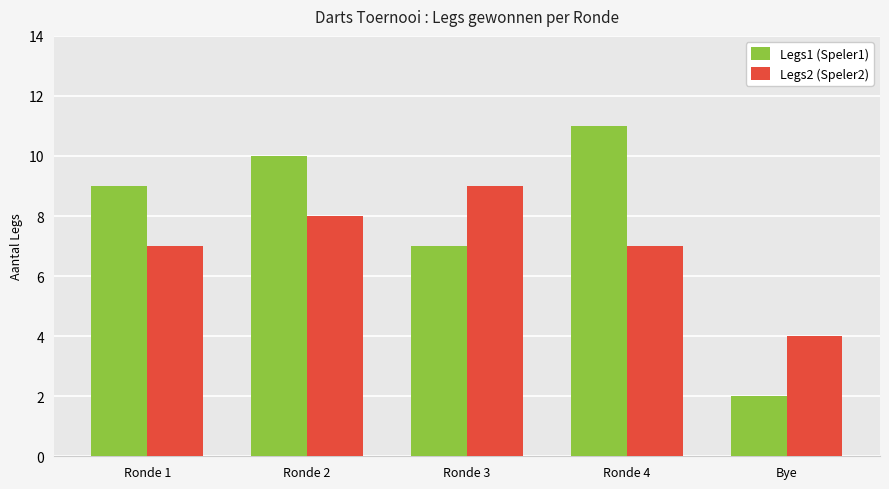

At how many categories does at least one series exceed 6?

4